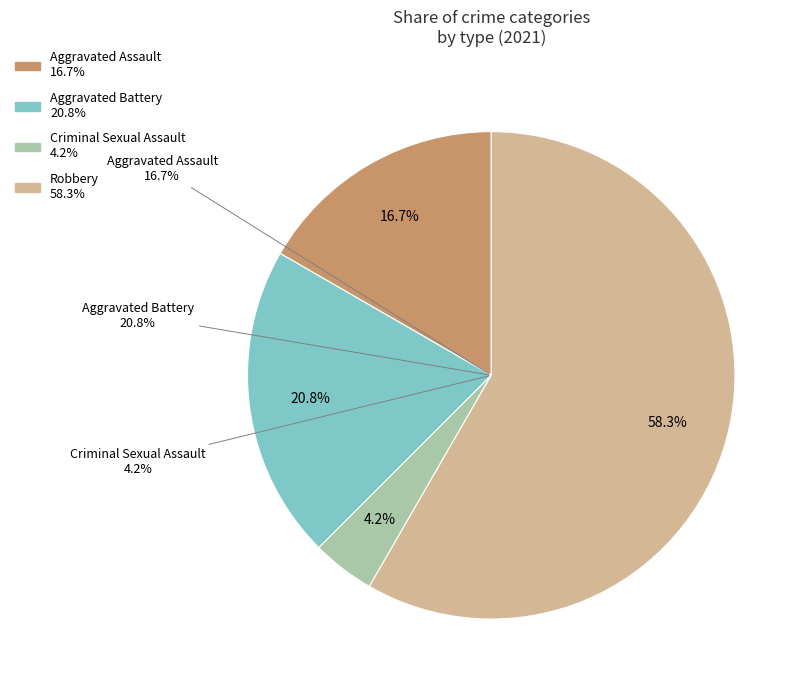

To the nearest percent, what is the difference between the largest and smallest slice percentages?

54%